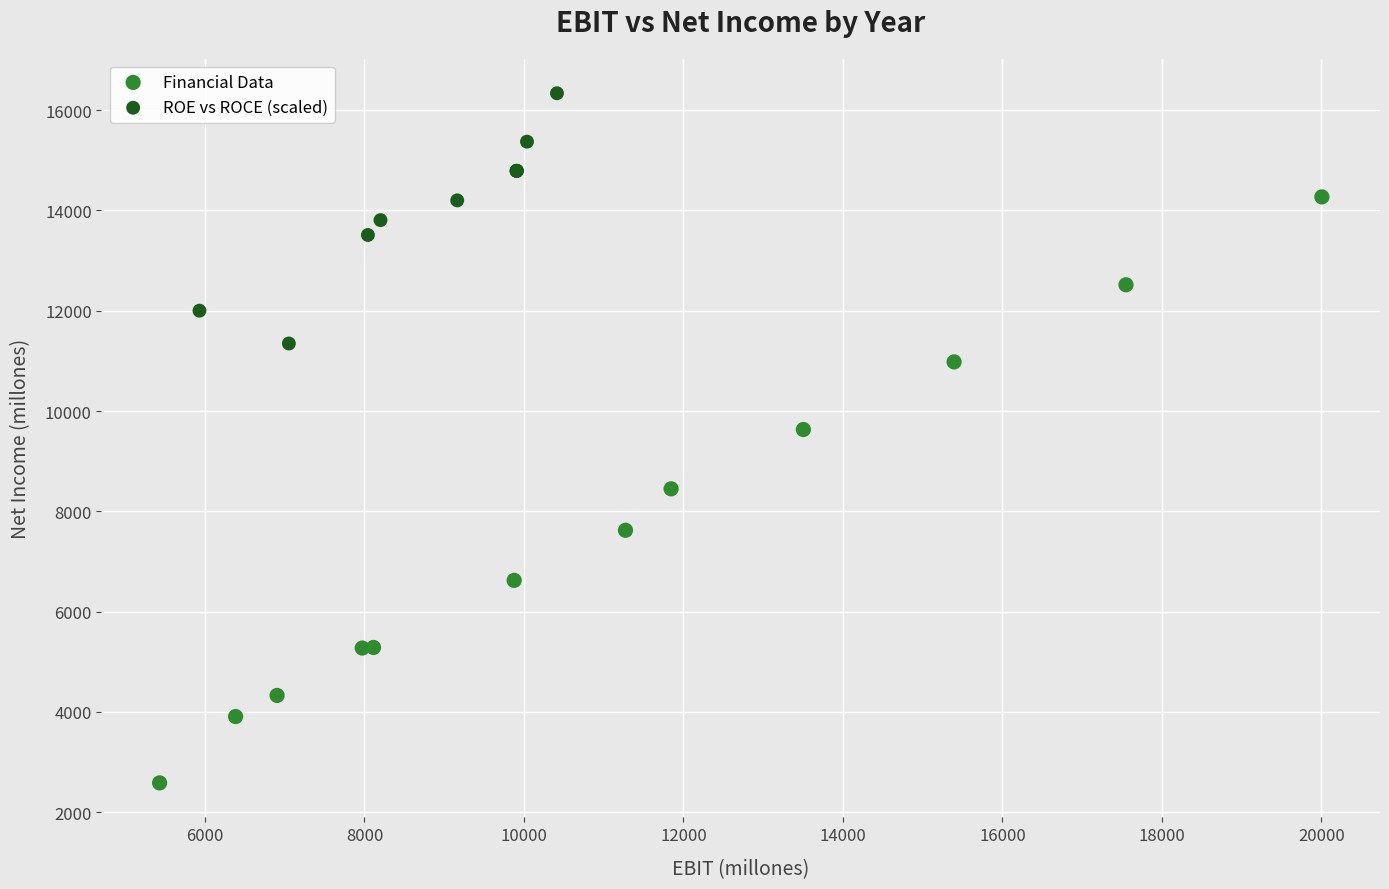

Which series reaches the minimum Y coordinate?

Financial Data